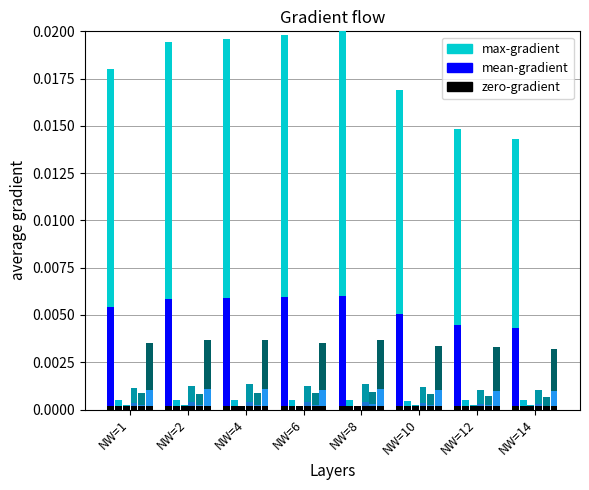

The value of zero-gradient at NW=12 is 0.0. True or false?

True